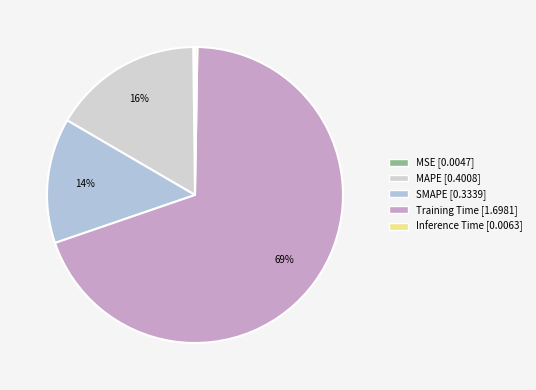

What is the majority slice?

Training Time